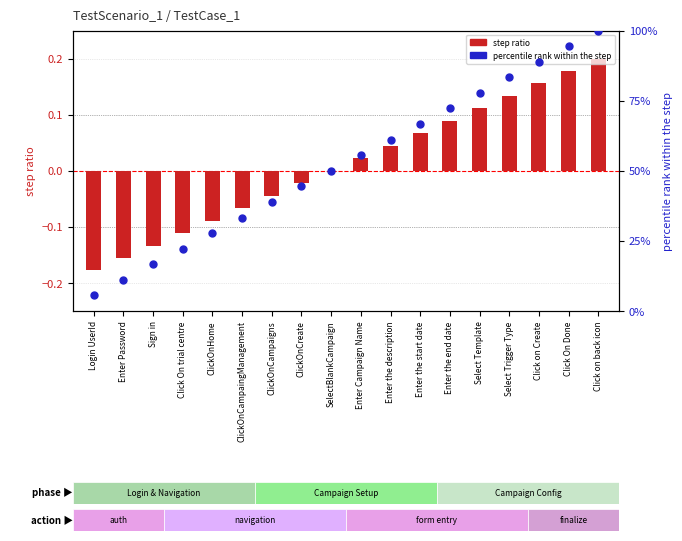

Which series contains the highest Y value?

percentile rank within step